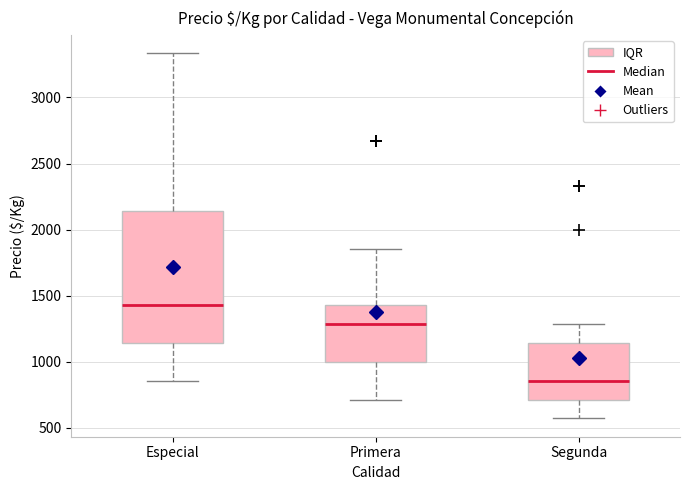

Where does the upper whisker of the box for Primera end on the y-axis? The values are not printed on the chart, so give them approximately, as read against the axis.

1850